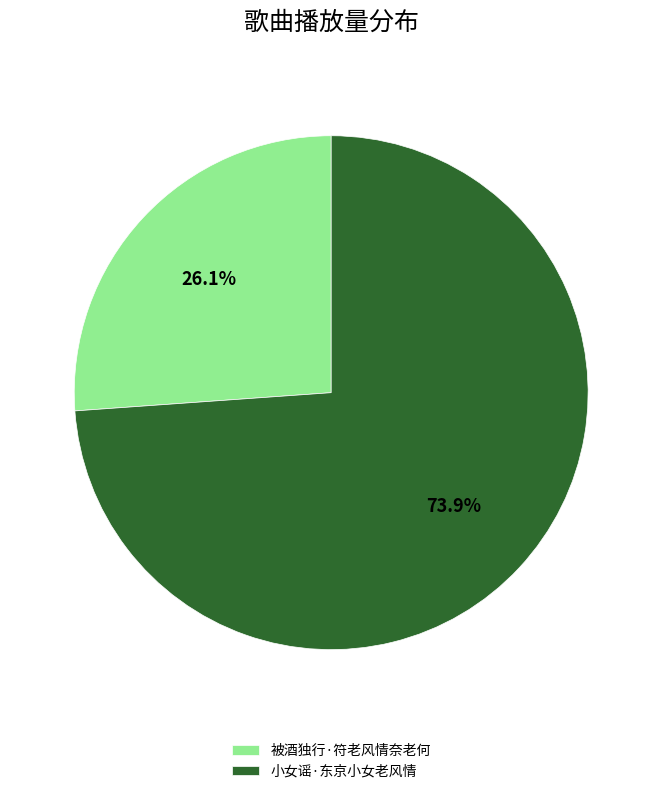

Count the number of slices in the pie.

2